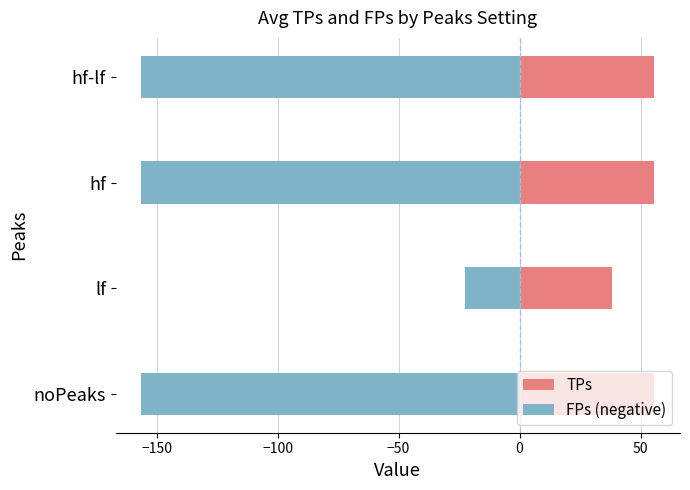

What is the lowest value of the TPs series?

38.1